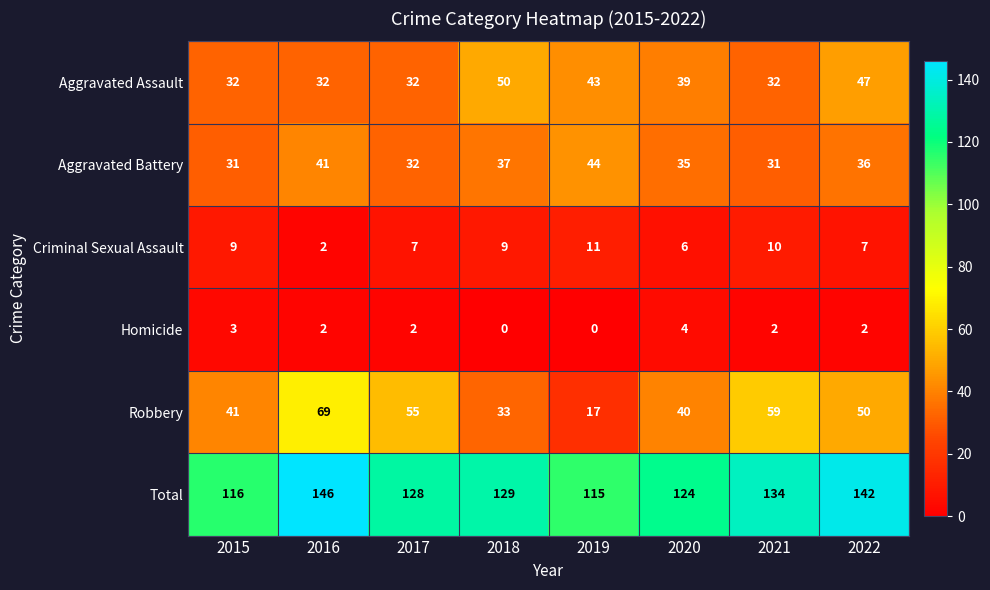

True or false: Aggravated Assault has a value of 47 at 2015.

False